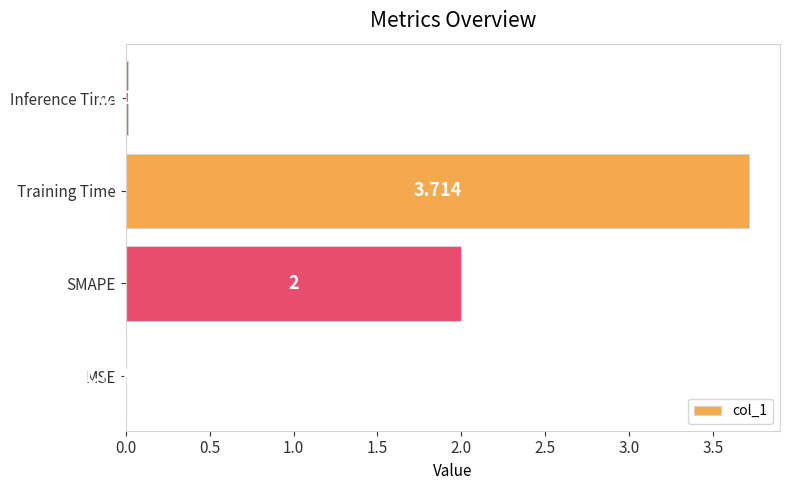

What is the sum of all values?

5.7